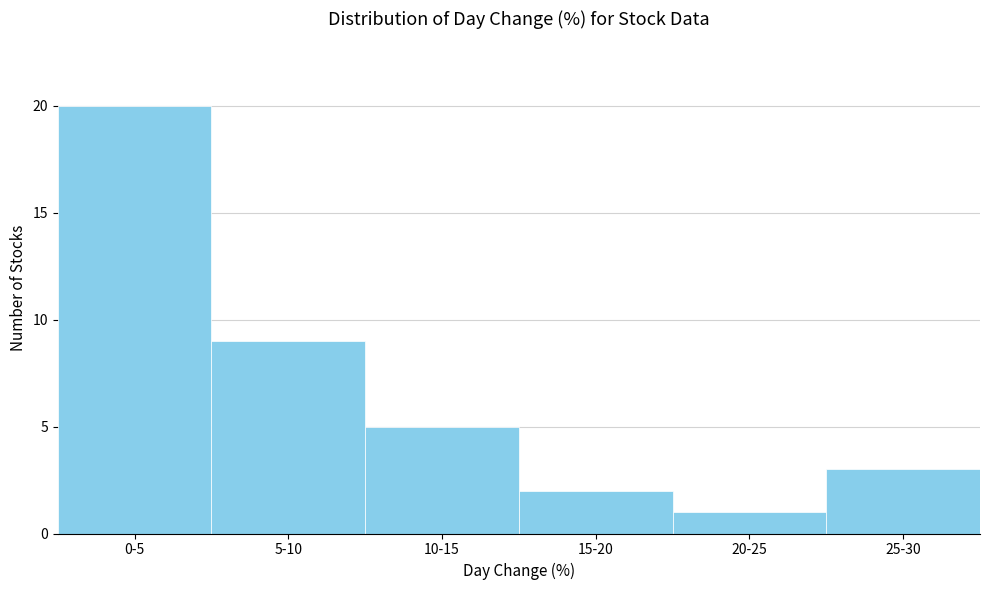

Reading right to left, what are all the values shown in this chart?

25-30=3	20-25=1	15-20=2	10-15=5	5-10=9	0-5=20